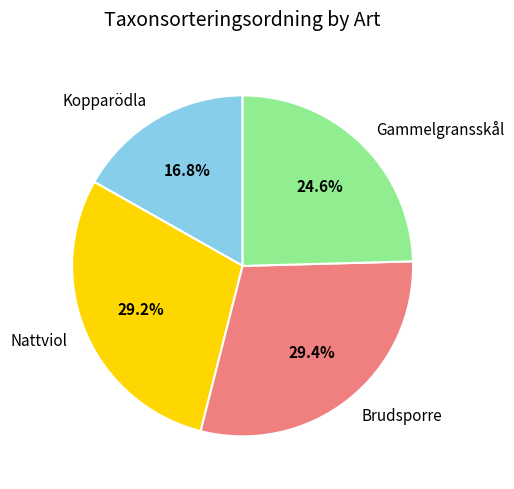

Is it true that Gammelgransskål is 25% of the pie?

True